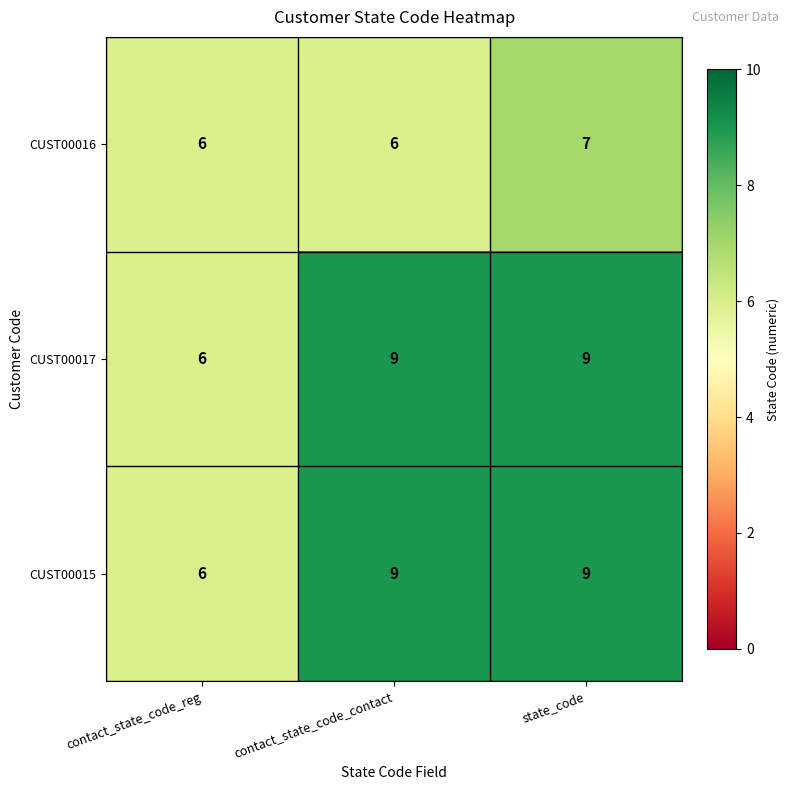

How many categories are shown in the chart?

3